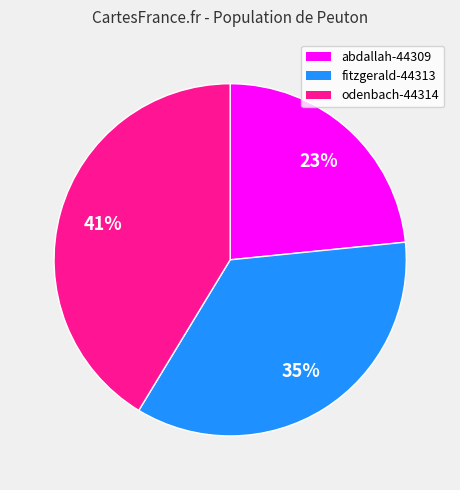

Between fitzgerald-44313 and abdallah-44309, which is larger?

fitzgerald-44313